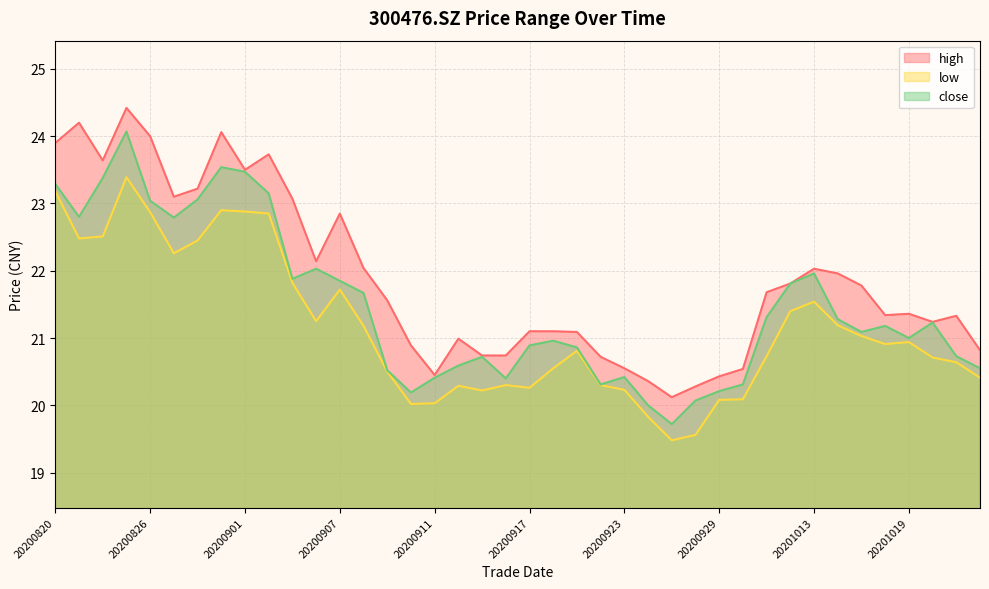

In low, how many points are higher than both neighbors (excluding endpoints)?

8